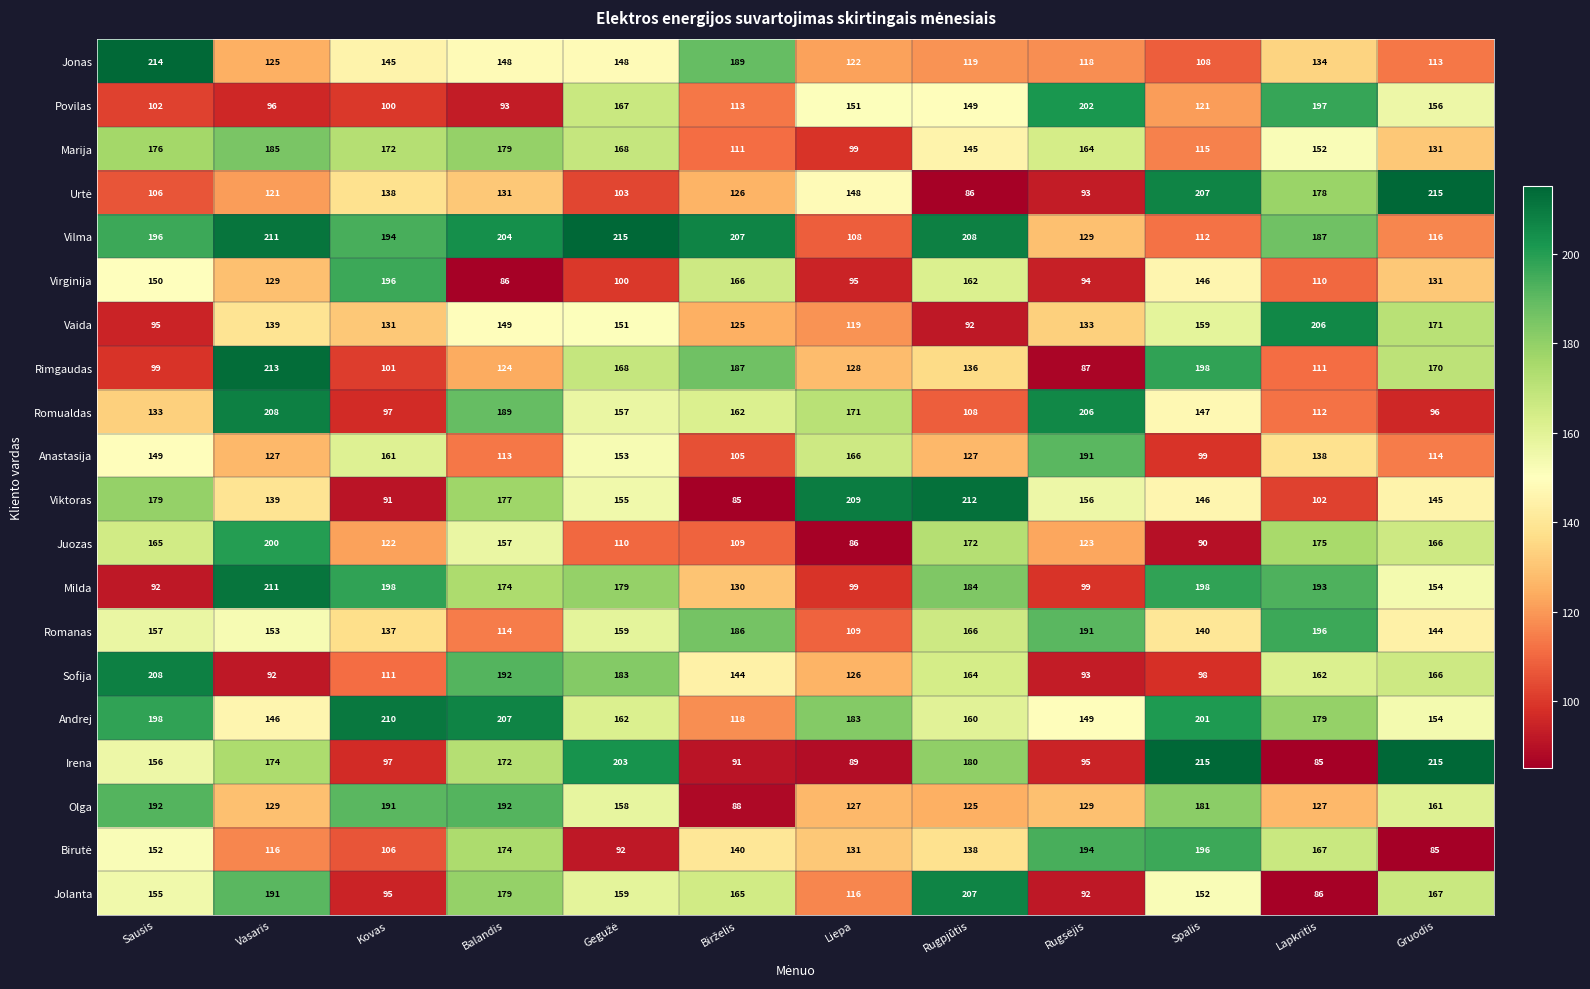

What is the total value across all series at Gruodis?

2970